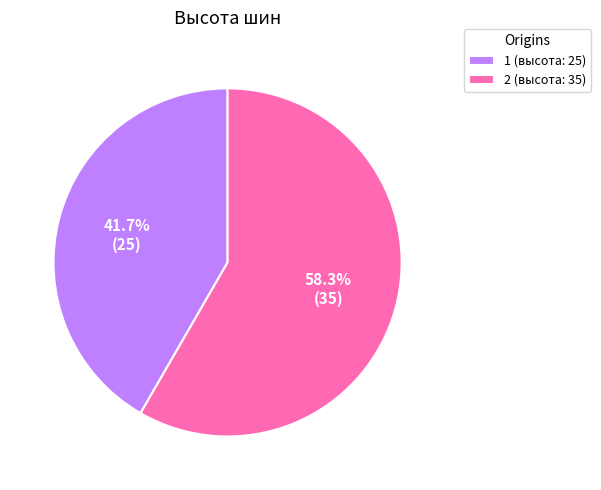

To the nearest percent, what percentage of the pie is 1?

42%